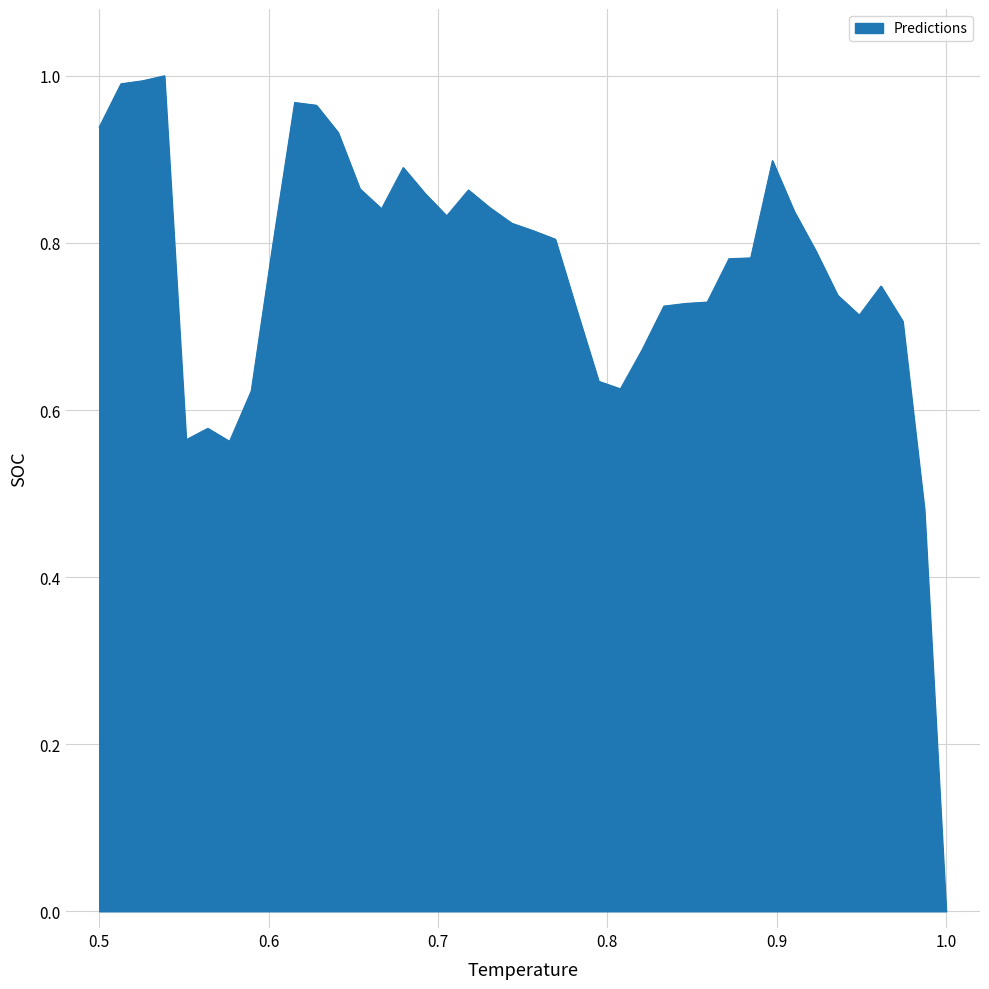

How many distinct data groups are displayed?

1